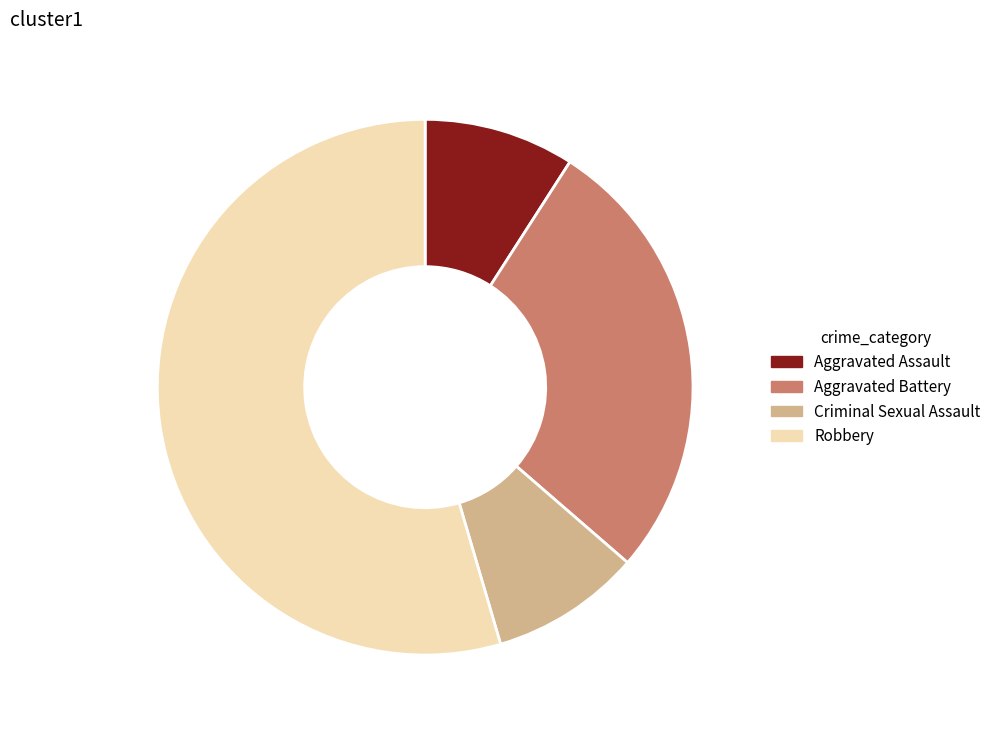

To the nearest percent, what percentage of the pie is Aggravated Assault?

9%